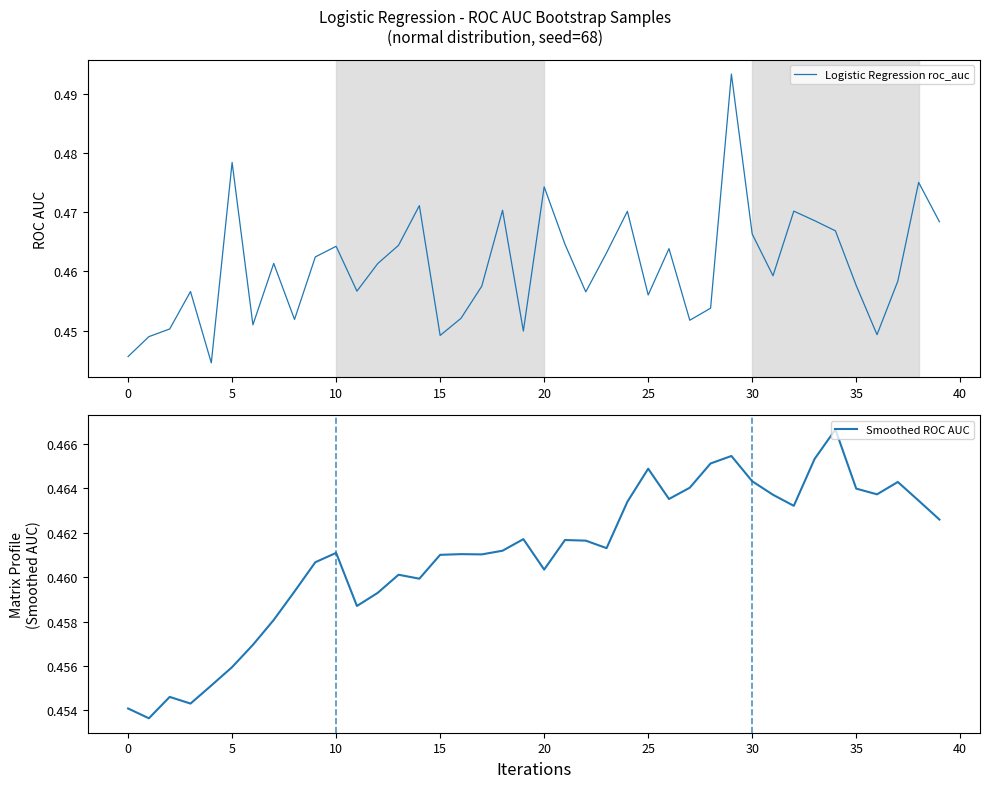

Count the number of categories in the chart.

40